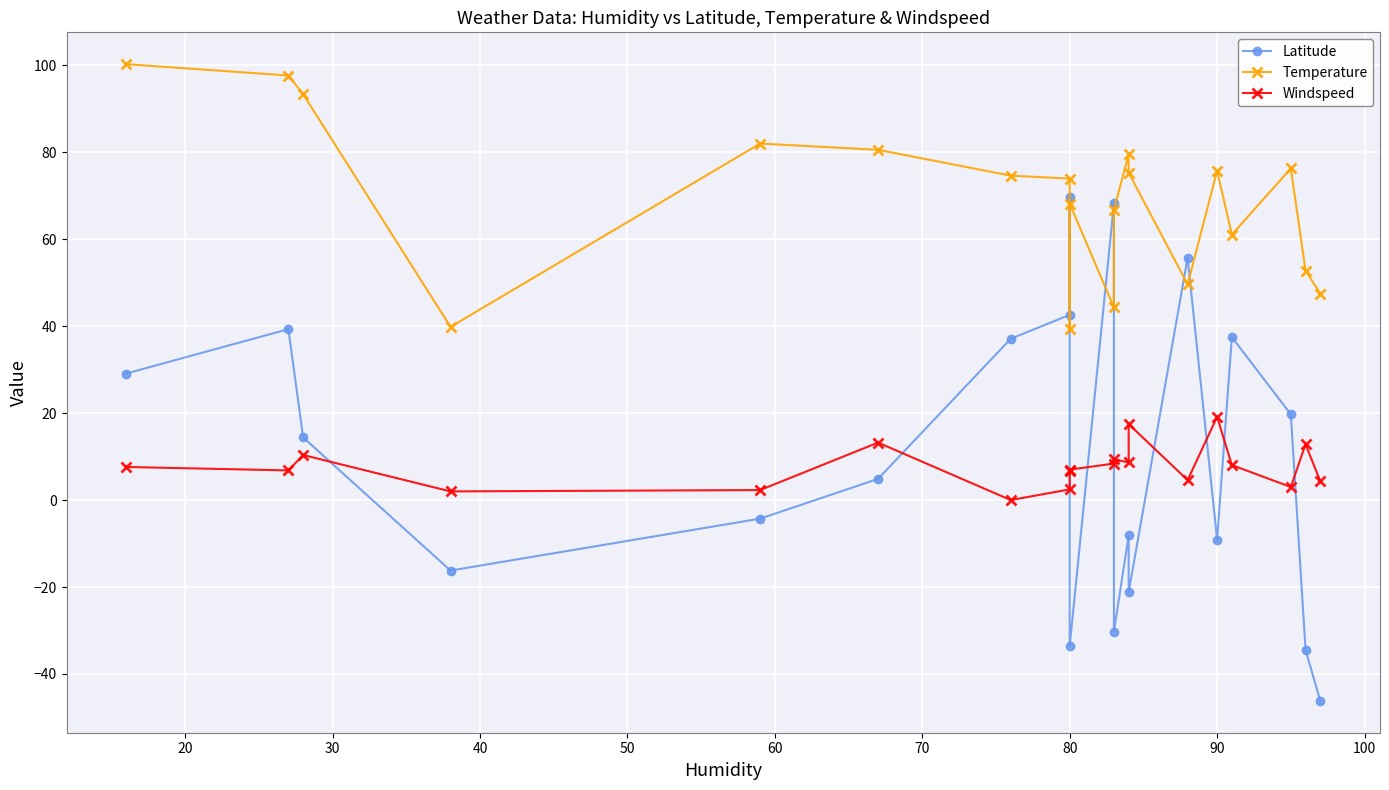

How many values in the Windspeed series exceed 7?

10